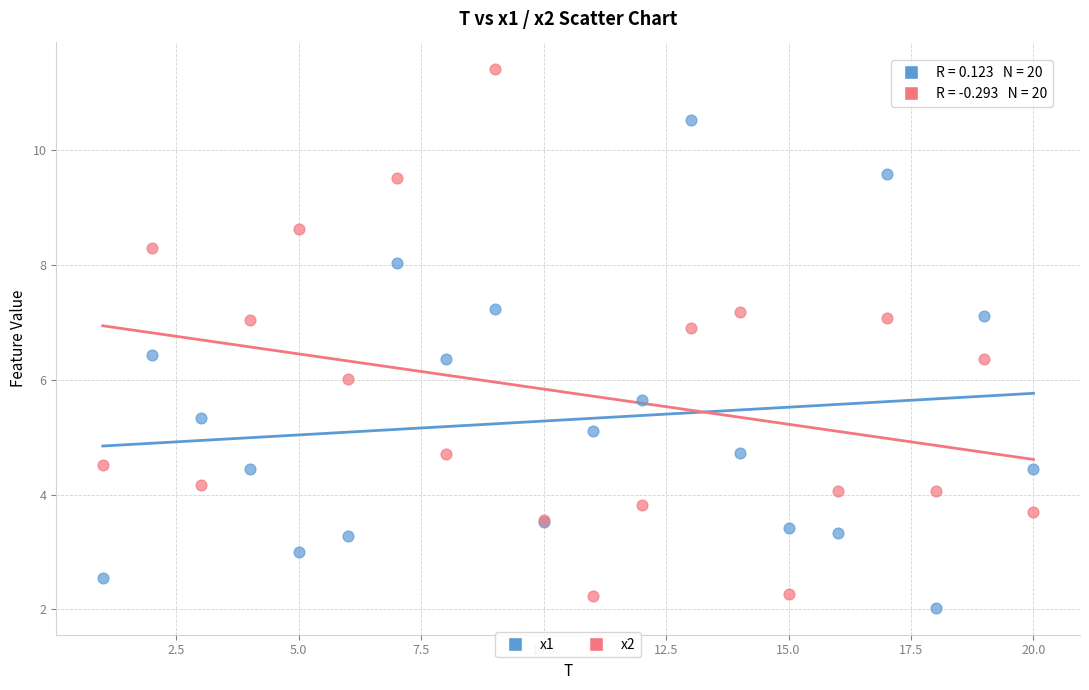

What are all the series names shown in the legend?

x1, x2